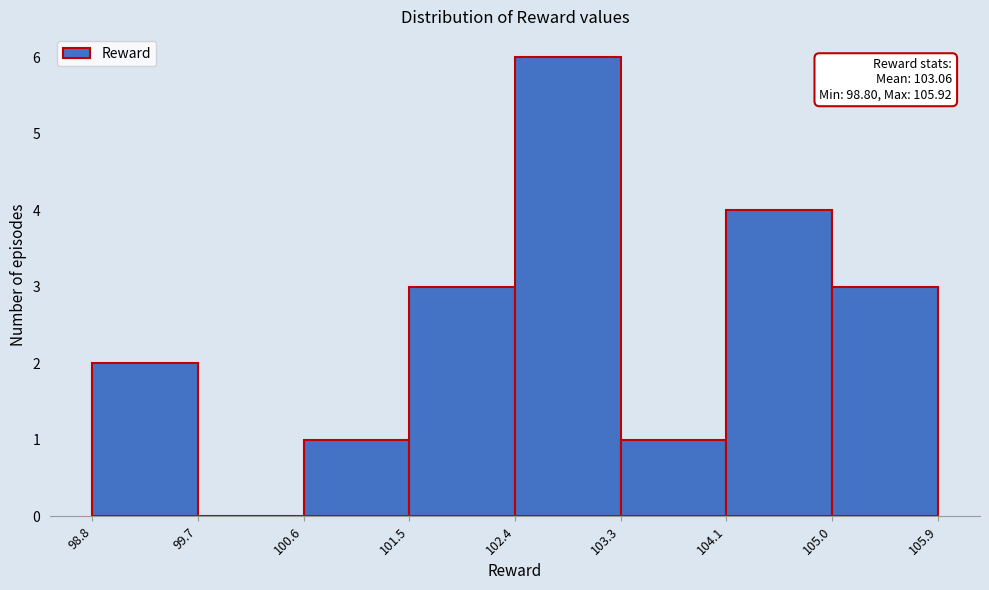

Over which range of the x-axis is the bar tallest?

102.4 to 103.3